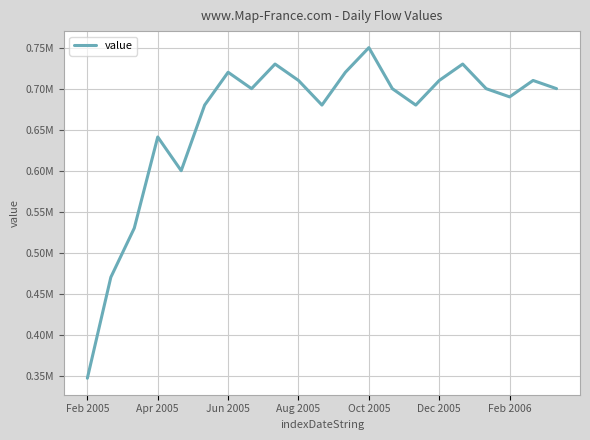

Does the chart have visible grid lines?

Yes